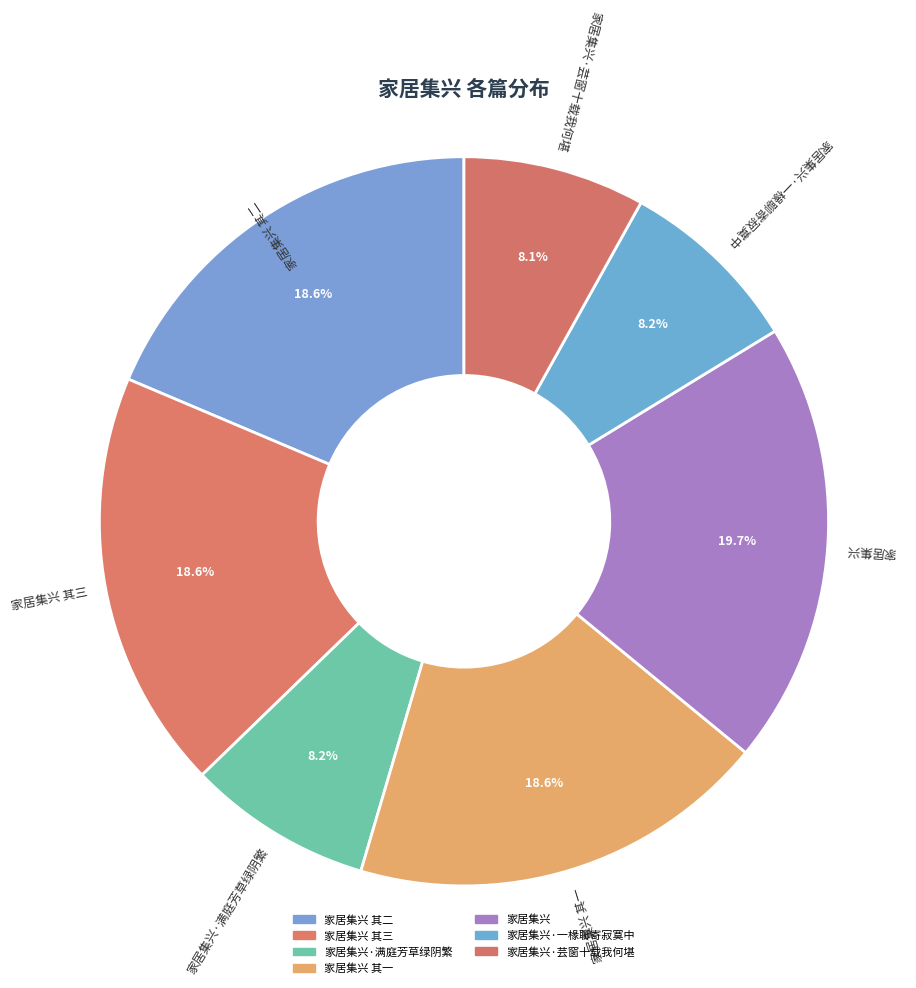

Which category has the biggest portion of the pie?

家居集兴